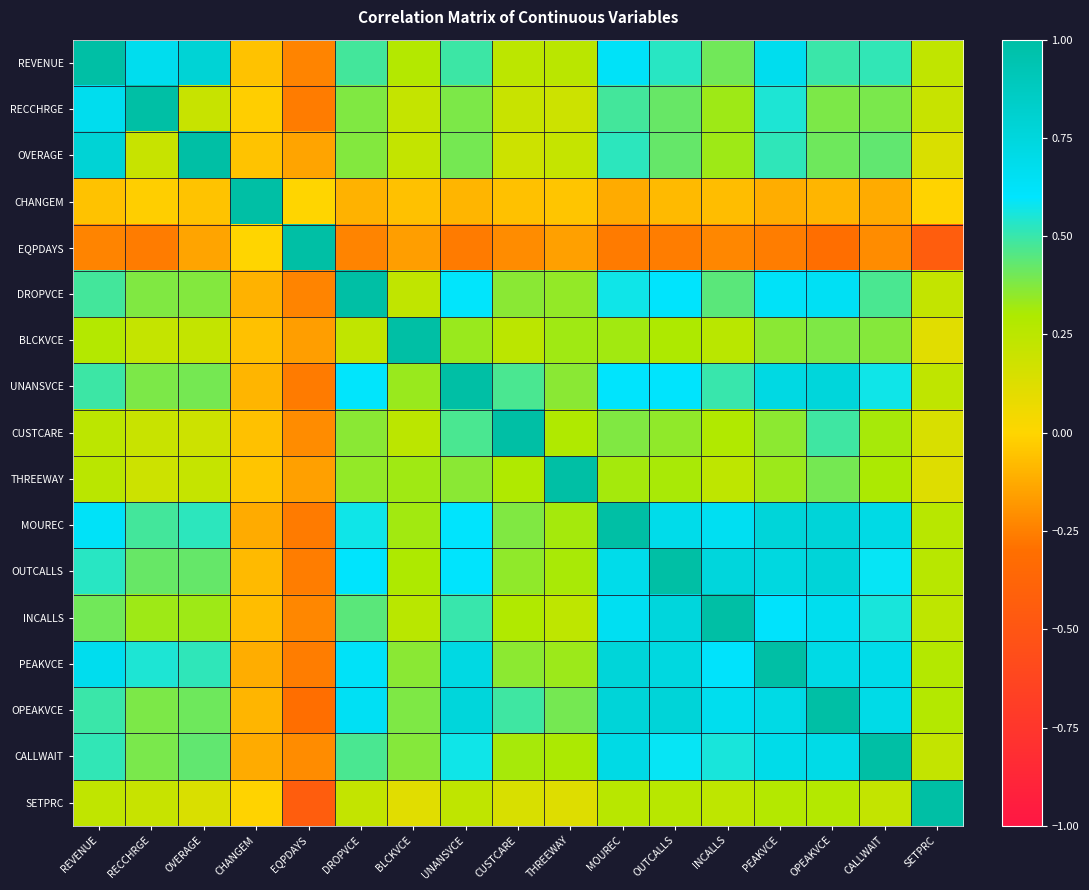

Reading left to right, list all the values displayed in this chart.

REVENUE: REVENUE=1.0	RECCHRGE=0.7	OVERAGE=0.8	CHANGEM=-0.1	EQPDAYS=-0.2	DROPVCE=0.5	BLCKVCE=0.3	UNANSVCE=0.5	CUSTCARE=0.2	THREEWAY=0.3	MOUREC=0.6	OUTCALLS=0.5	INCALLS=0.4	PEAKVCE=0.7	OPEAKVCE=0.5	CALLWAIT=0.5	SETPRC=0.2
RECCHRGE: REVENUE=0.7	RECCHRGE=1.0	OVERAGE=0.2	CHANGEM=-0.0	EQPDAYS=-0.3	DROPVCE=0.4	BLCKVCE=0.2	UNANSVCE=0.4	CUSTCARE=0.2	THREEWAY=0.2	MOUREC=0.5	OUTCALLS=0.4	INCALLS=0.3	PEAKVCE=0.5	OPEAKVCE=0.4	CALLWAIT=0.4	SETPRC=0.2
OVERAGE: REVENUE=0.8	RECCHRGE=0.2	OVERAGE=1.0	CHANGEM=-0.1	EQPDAYS=-0.1	DROPVCE=0.4	BLCKVCE=0.2	UNANSVCE=0.4	CUSTCARE=0.2	THREEWAY=0.2	MOUREC=0.5	OUTCALLS=0.4	INCALLS=0.3	PEAKVCE=0.5	OPEAKVCE=0.4	CALLWAIT=0.4	SETPRC=0.1
CHANGEM: REVENUE=-0.1	RECCHRGE=-0.0	OVERAGE=-0.1	CHANGEM=1.0	EQPDAYS=-0.0	DROPVCE=-0.1	BLCKVCE=-0.1	UNANSVCE=-0.1	CUSTCARE=-0.1	THREEWAY=-0.0	MOUREC=-0.1	OUTCALLS=-0.1	INCALLS=-0.1	PEAKVCE=-0.1	OPEAKVCE=-0.1	CALLWAIT=-0.1	SETPRC=-0.0
EQPDAYS: REVENUE=-0.2	RECCHRGE=-0.3	OVERAGE=-0.1	CHANGEM=-0.0	EQPDAYS=1.0	DROPVCE=-0.2	BLCKVCE=-0.2	UNANSVCE=-0.3	CUSTCARE=-0.2	THREEWAY=-0.2	MOUREC=-0.3	OUTCALLS=-0.3	INCALLS=-0.2	PEAKVCE=-0.3	OPEAKVCE=-0.3	CALLWAIT=-0.2	SETPRC=-0.4
DROPVCE: REVENUE=0.5	RECCHRGE=0.4	OVERAGE=0.4	CHANGEM=-0.1	EQPDAYS=-0.2	DROPVCE=1.0	BLCKVCE=0.2	UNANSVCE=0.6	CUSTCARE=0.4	THREEWAY=0.3	MOUREC=0.6	OUTCALLS=0.6	INCALLS=0.4	PEAKVCE=0.6	OPEAKVCE=0.6	CALLWAIT=0.5	SETPRC=0.2
BLCKVCE: REVENUE=0.3	RECCHRGE=0.2	OVERAGE=0.2	CHANGEM=-0.1	EQPDAYS=-0.2	DROPVCE=0.2	BLCKVCE=1.0	UNANSVCE=0.3	CUSTCARE=0.2	THREEWAY=0.3	MOUREC=0.3	OUTCALLS=0.3	INCALLS=0.3	PEAKVCE=0.4	OPEAKVCE=0.4	CALLWAIT=0.4	SETPRC=0.1
UNANSVCE: REVENUE=0.5	RECCHRGE=0.4	OVERAGE=0.4	CHANGEM=-0.1	EQPDAYS=-0.3	DROPVCE=0.6	BLCKVCE=0.3	UNANSVCE=1.0	CUSTCARE=0.5	THREEWAY=0.4	MOUREC=0.6	OUTCALLS=0.6	INCALLS=0.5	PEAKVCE=0.7	OPEAKVCE=0.8	CALLWAIT=0.6	SETPRC=0.2
CUSTCARE: REVENUE=0.2	RECCHRGE=0.2	OVERAGE=0.2	CHANGEM=-0.1	EQPDAYS=-0.2	DROPVCE=0.4	BLCKVCE=0.2	UNANSVCE=0.5	CUSTCARE=1.0	THREEWAY=0.3	MOUREC=0.4	OUTCALLS=0.3	INCALLS=0.3	PEAKVCE=0.4	OPEAKVCE=0.5	CALLWAIT=0.3	SETPRC=0.1
THREEWAY: REVENUE=0.3	RECCHRGE=0.2	OVERAGE=0.2	CHANGEM=-0.0	EQPDAYS=-0.2	DROPVCE=0.3	BLCKVCE=0.3	UNANSVCE=0.4	CUSTCARE=0.3	THREEWAY=1.0	MOUREC=0.3	OUTCALLS=0.3	INCALLS=0.2	PEAKVCE=0.3	OPEAKVCE=0.4	CALLWAIT=0.3	SETPRC=0.1
MOUREC: REVENUE=0.6	RECCHRGE=0.5	OVERAGE=0.5	CHANGEM=-0.1	EQPDAYS=-0.3	DROPVCE=0.6	BLCKVCE=0.3	UNANSVCE=0.6	CUSTCARE=0.4	THREEWAY=0.3	MOUREC=1.0	OUTCALLS=0.7	INCALLS=0.7	PEAKVCE=0.8	OPEAKVCE=0.8	CALLWAIT=0.7	SETPRC=0.3
OUTCALLS: REVENUE=0.5	RECCHRGE=0.4	OVERAGE=0.4	CHANGEM=-0.1	EQPDAYS=-0.3	DROPVCE=0.6	BLCKVCE=0.3	UNANSVCE=0.6	CUSTCARE=0.3	THREEWAY=0.3	MOUREC=0.7	OUTCALLS=1.0	INCALLS=0.8	PEAKVCE=0.7	OPEAKVCE=0.8	CALLWAIT=0.6	SETPRC=0.3
INCALLS: REVENUE=0.4	RECCHRGE=0.3	OVERAGE=0.3	CHANGEM=-0.1	EQPDAYS=-0.2	DROPVCE=0.4	BLCKVCE=0.3	UNANSVCE=0.5	CUSTCARE=0.3	THREEWAY=0.2	MOUREC=0.7	OUTCALLS=0.8	INCALLS=1.0	PEAKVCE=0.6	OPEAKVCE=0.7	CALLWAIT=0.6	SETPRC=0.2
PEAKVCE: REVENUE=0.7	RECCHRGE=0.5	OVERAGE=0.5	CHANGEM=-0.1	EQPDAYS=-0.3	DROPVCE=0.6	BLCKVCE=0.4	UNANSVCE=0.7	CUSTCARE=0.4	THREEWAY=0.3	MOUREC=0.8	OUTCALLS=0.7	INCALLS=0.6	PEAKVCE=1.0	OPEAKVCE=0.7	CALLWAIT=0.7	SETPRC=0.3
OPEAKVCE: REVENUE=0.5	RECCHRGE=0.4	OVERAGE=0.4	CHANGEM=-0.1	EQPDAYS=-0.3	DROPVCE=0.6	BLCKVCE=0.4	UNANSVCE=0.8	CUSTCARE=0.5	THREEWAY=0.4	MOUREC=0.8	OUTCALLS=0.8	INCALLS=0.7	PEAKVCE=0.7	OPEAKVCE=1.0	CALLWAIT=0.7	SETPRC=0.3
CALLWAIT: REVENUE=0.5	RECCHRGE=0.4	OVERAGE=0.4	CHANGEM=-0.1	EQPDAYS=-0.2	DROPVCE=0.5	BLCKVCE=0.4	UNANSVCE=0.6	CUSTCARE=0.3	THREEWAY=0.3	MOUREC=0.7	OUTCALLS=0.6	INCALLS=0.6	PEAKVCE=0.7	OPEAKVCE=0.7	CALLWAIT=1.0	SETPRC=0.2
SETPRC: REVENUE=0.2	RECCHRGE=0.2	OVERAGE=0.1	CHANGEM=-0.0	EQPDAYS=-0.4	DROPVCE=0.2	BLCKVCE=0.1	UNANSVCE=0.2	CUSTCARE=0.1	THREEWAY=0.1	MOUREC=0.3	OUTCALLS=0.3	INCALLS=0.2	PEAKVCE=0.3	OPEAKVCE=0.3	CALLWAIT=0.2	SETPRC=1.0